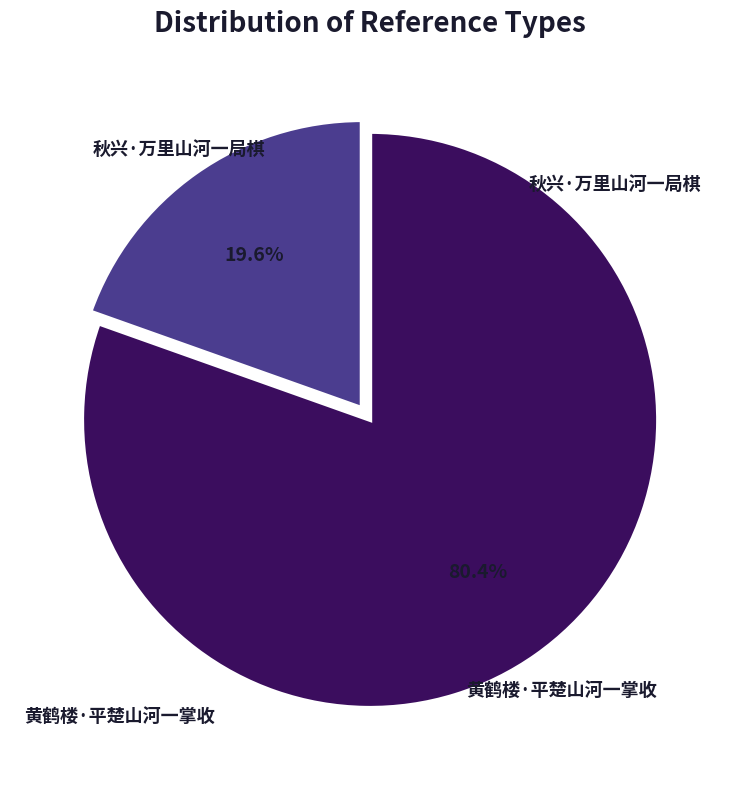

Rank the categories by value from highest to lowest.

黄鹤楼·平楚山河一掌收, 秋兴·万里山河一局棋